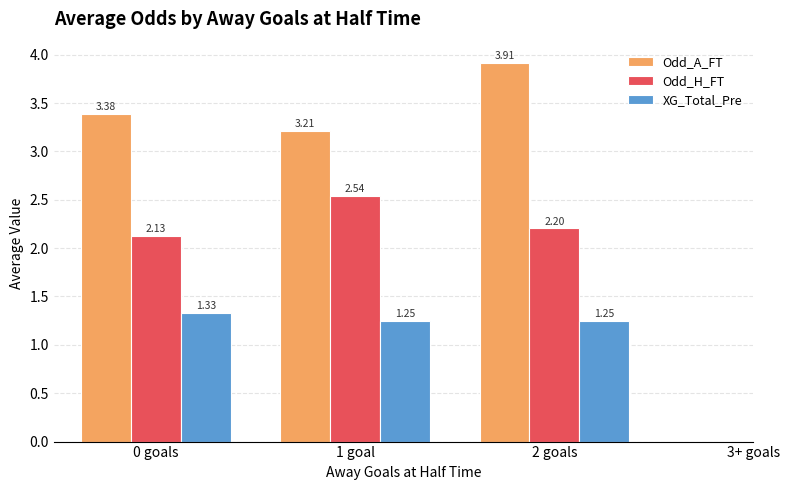

The value of XG_Total_Pre at 2 goals is 2.2. True or false?

False